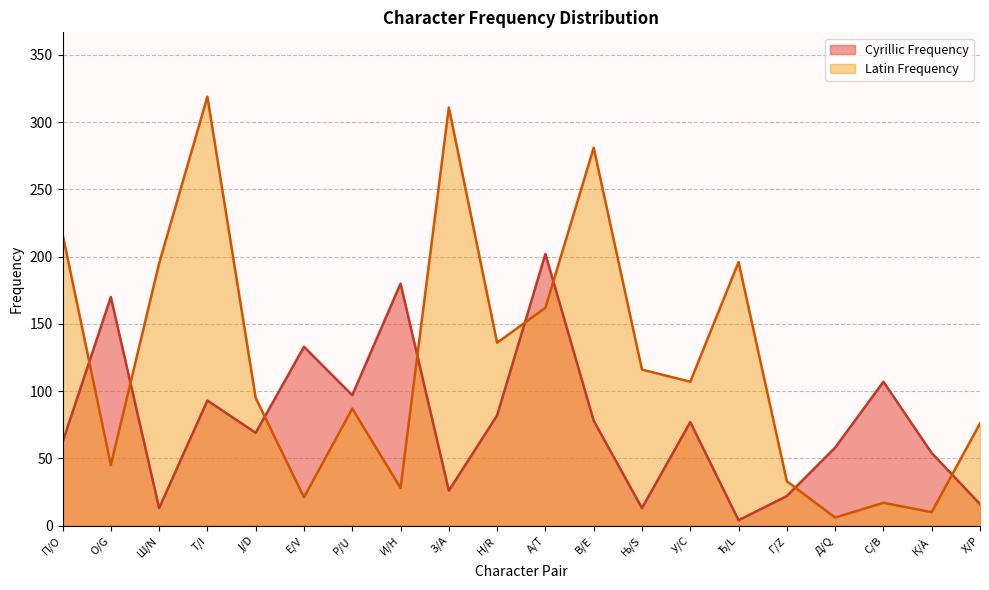

At which label is Cyrillic Frequency closest to 103?

С/B